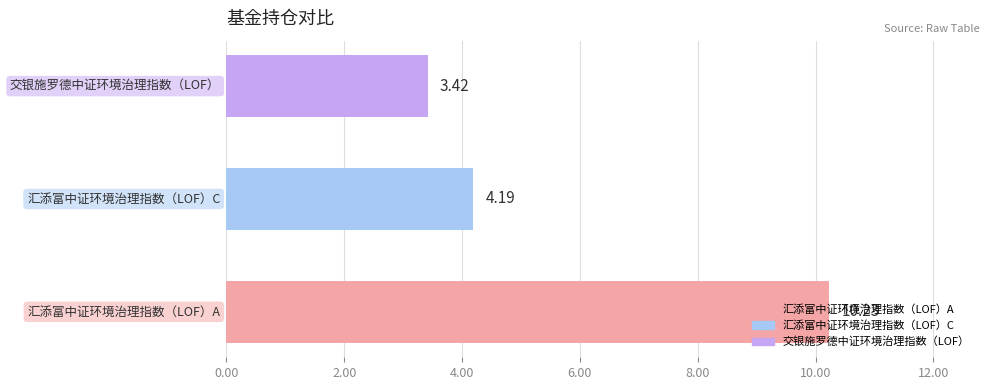

What is the sum of all values?

17.8